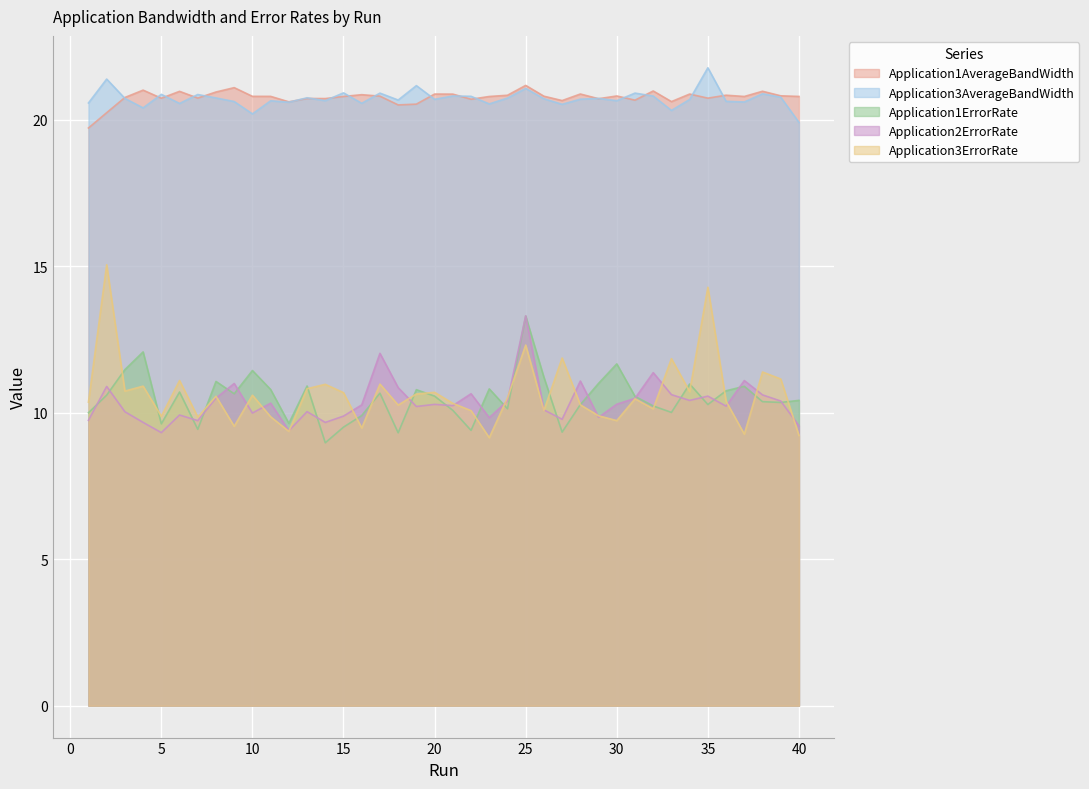

The Application3AverageBandWidth series shows 20.6 at 36. True or false?

True